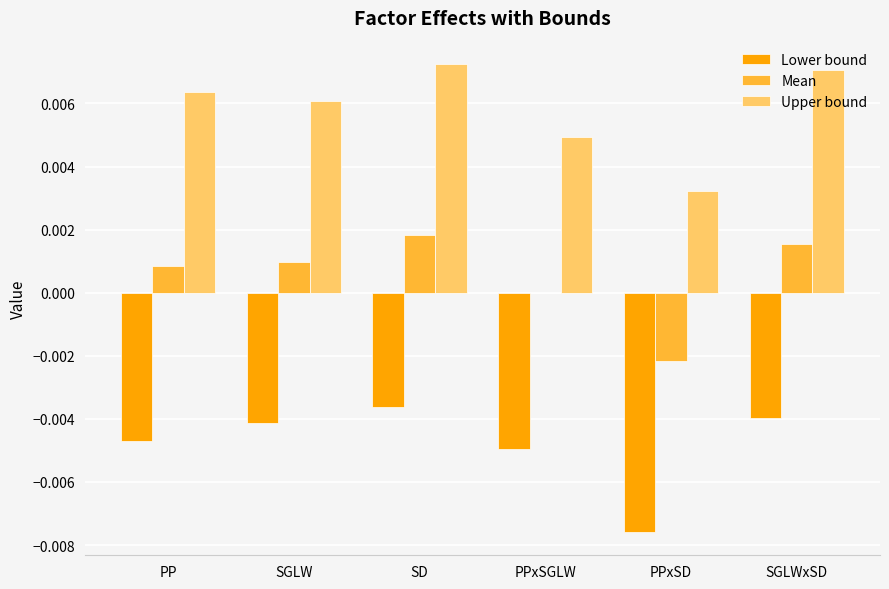

The Upper bound series shows 0.0 at SGLWxSD. True or false?

True